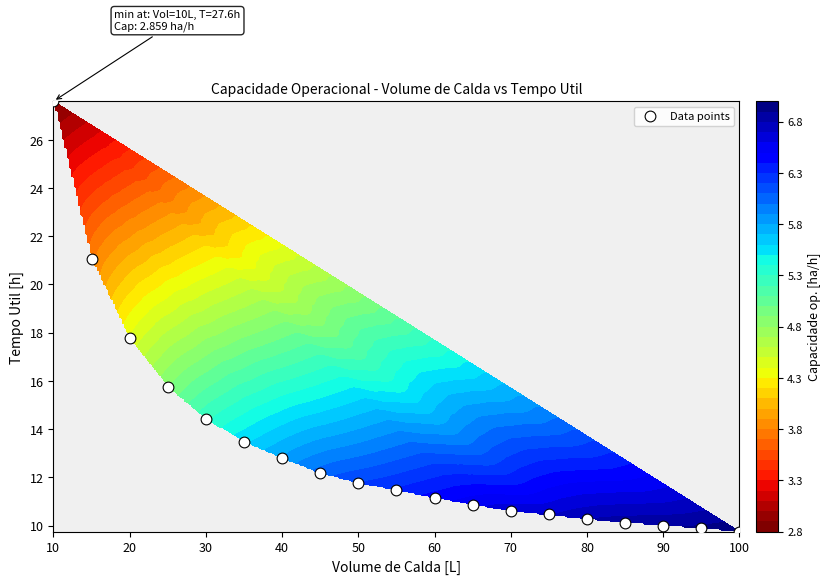

Read the value at 50.

11.8